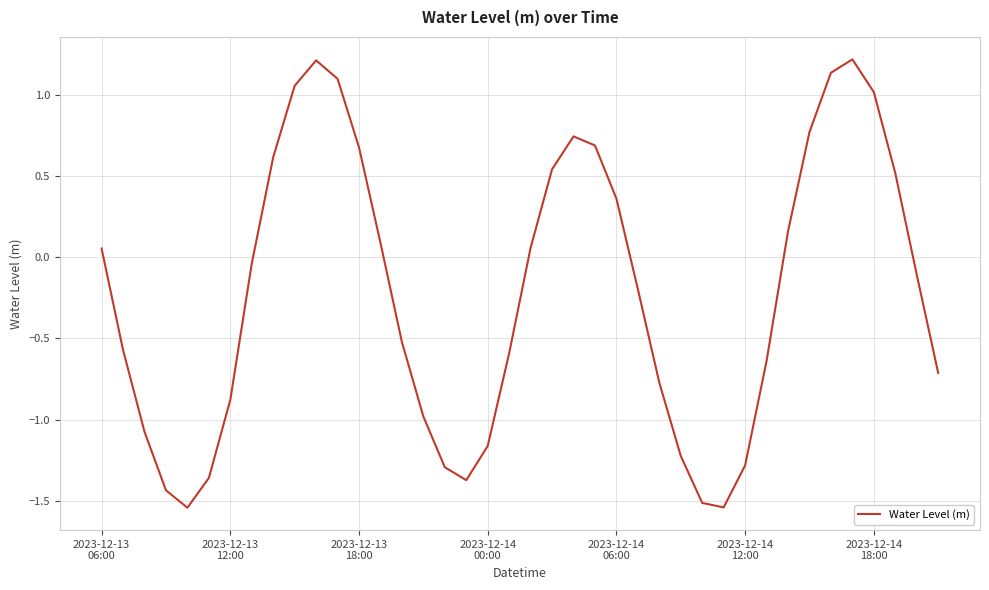

What is the maximum value shown in the chart?

1.2